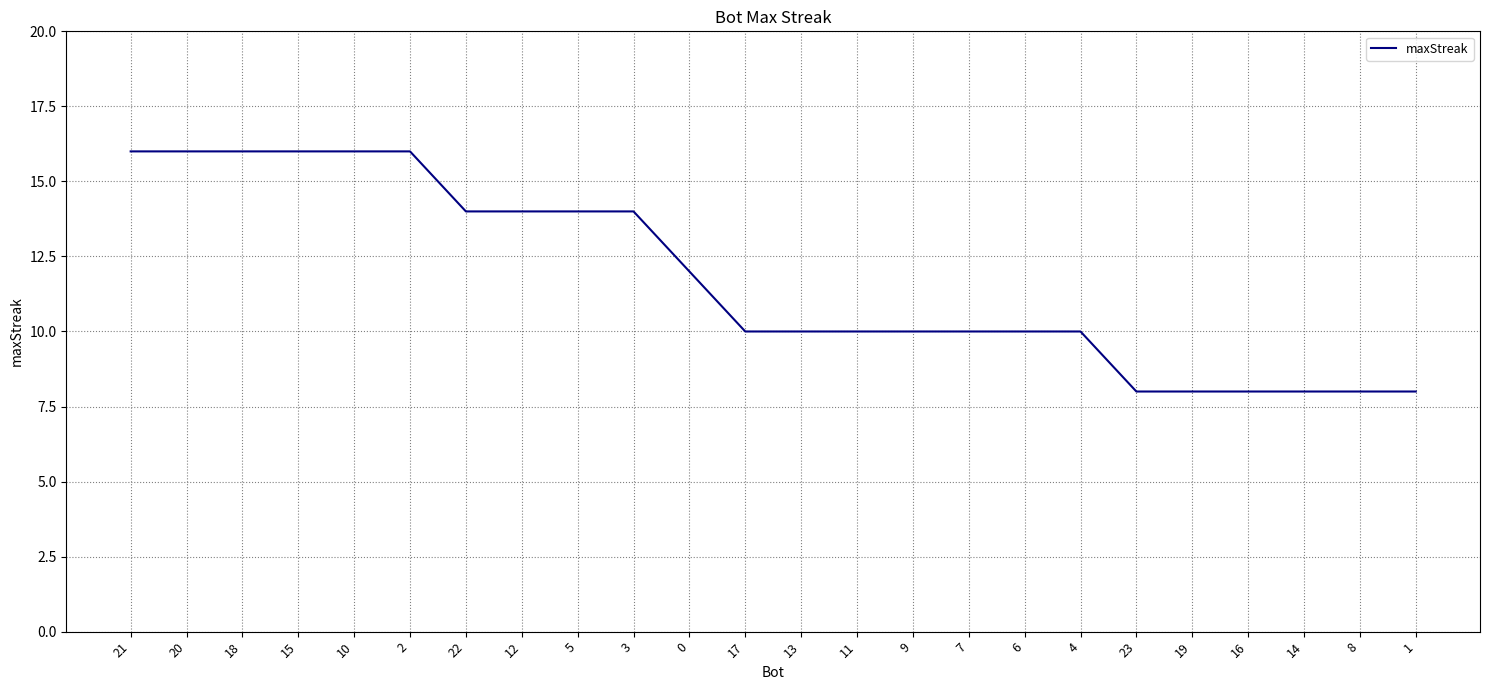

How many series are shown in this chart?

1